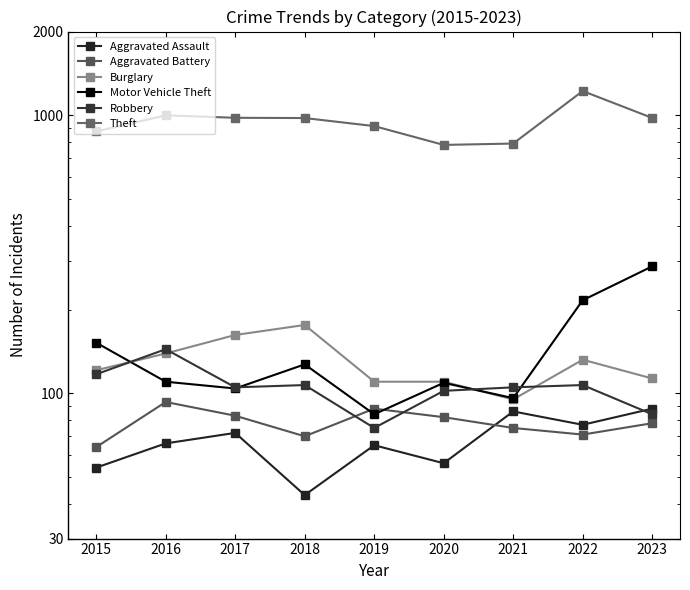

Which series has the largest range (max minus min)?

Theft